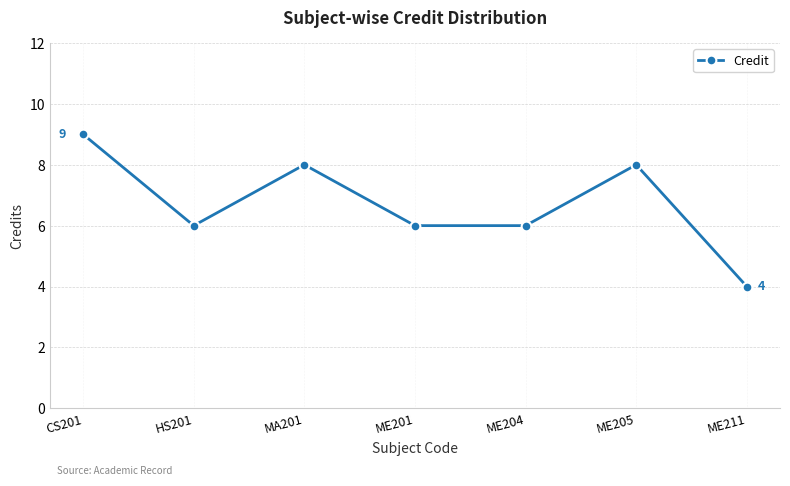

Is this an area chart (filled region under the line)?

No